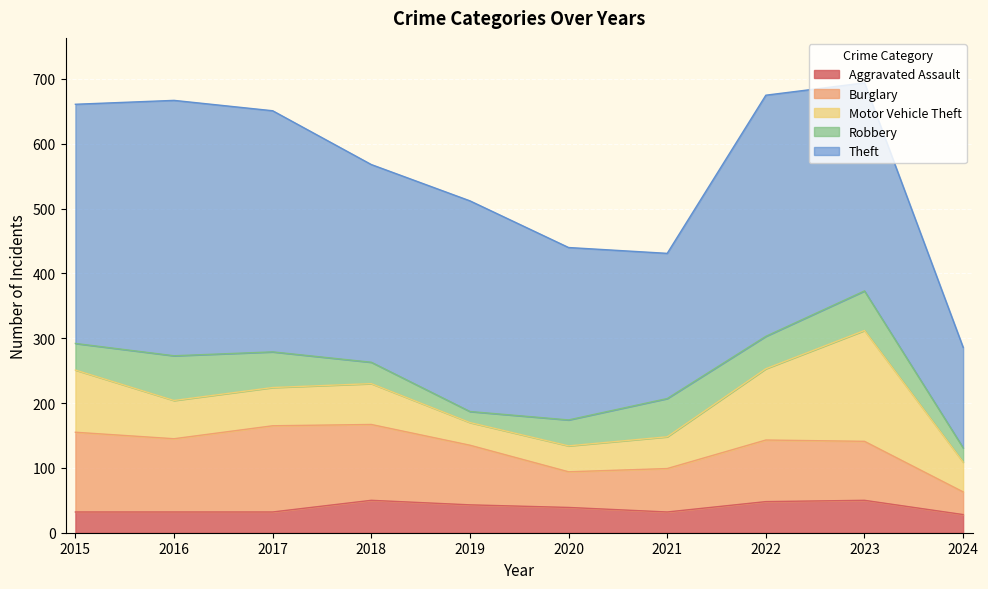

How many interior local valleys does the Burglary series have?

2